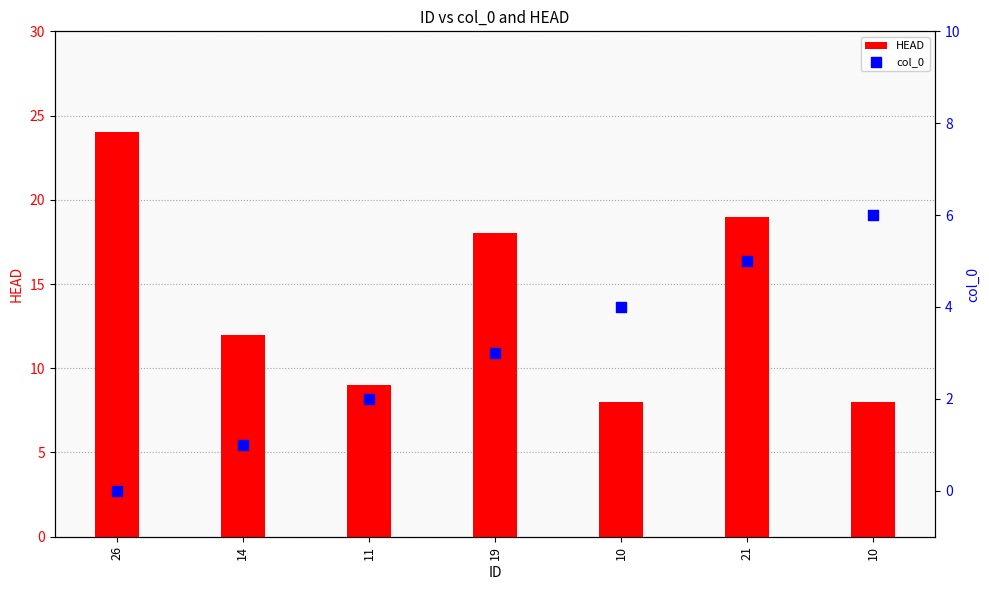

What are all the series names shown in the legend?

HEAD, col_0